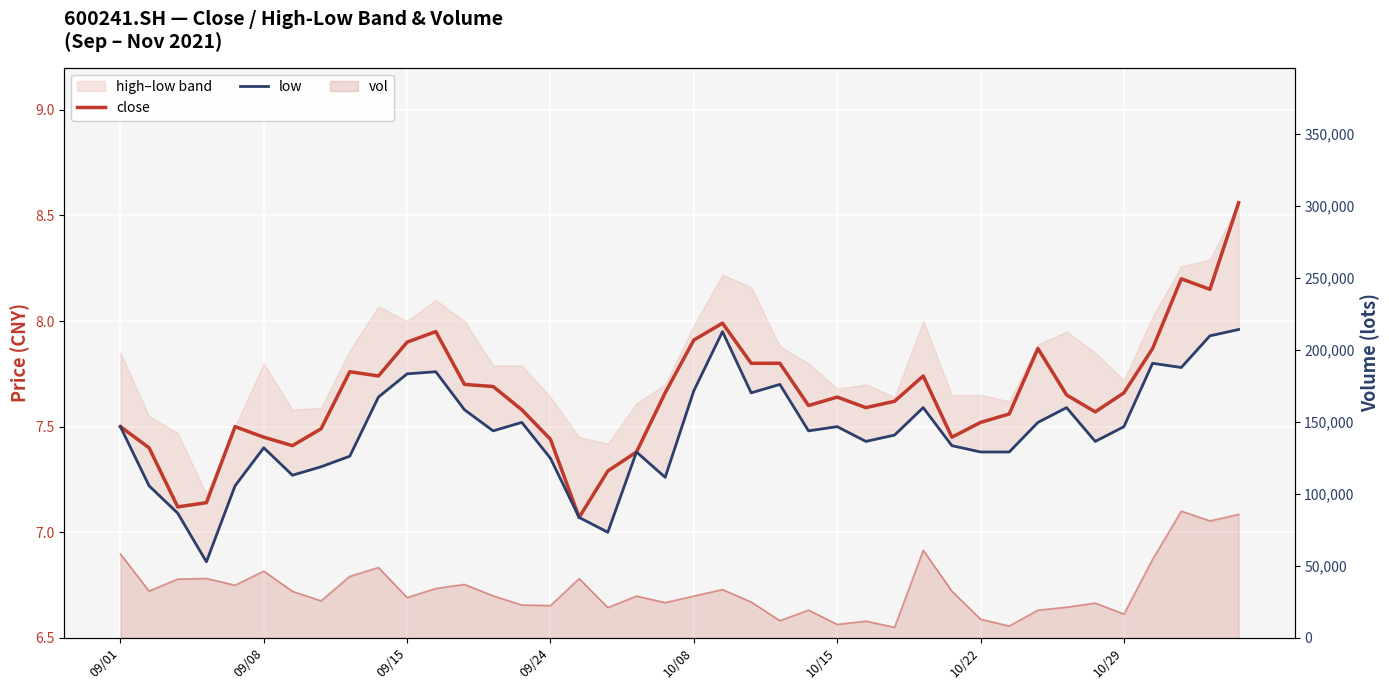

Which series changed the most between 10/29 and 18?

close